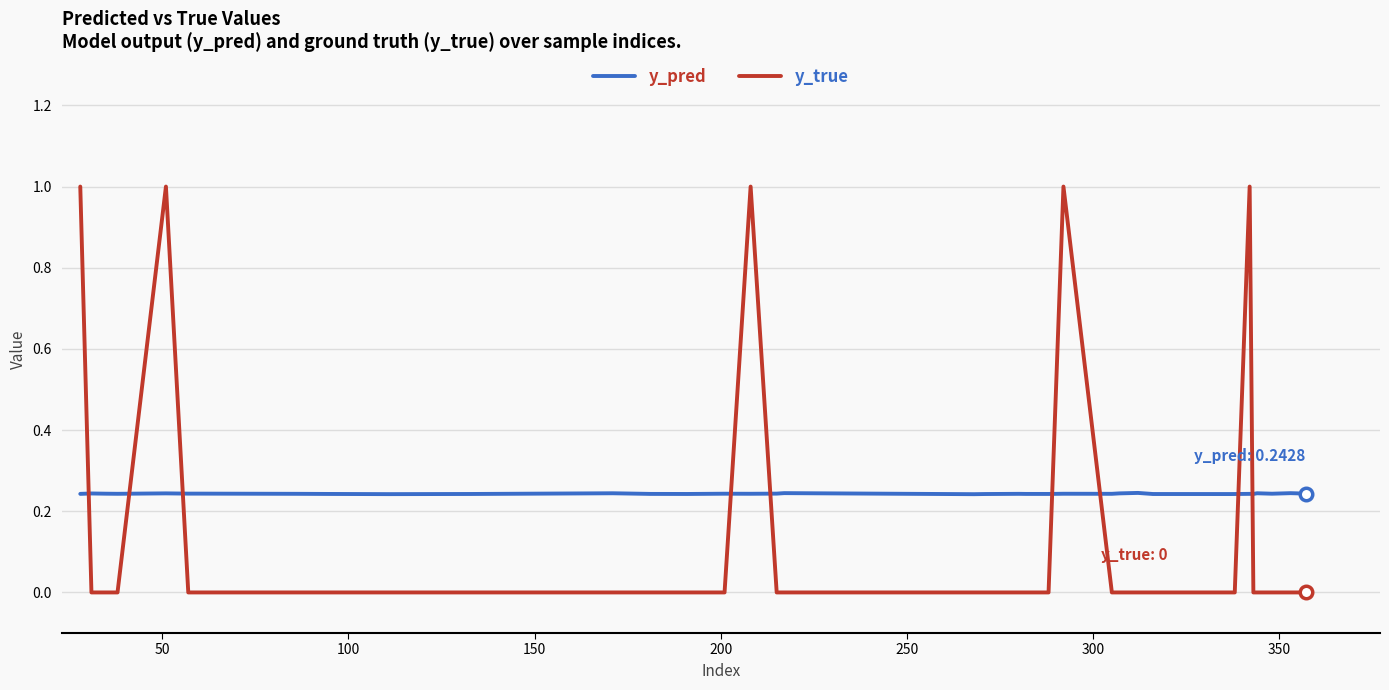

Which series has the largest range (max minus min)?

y_true